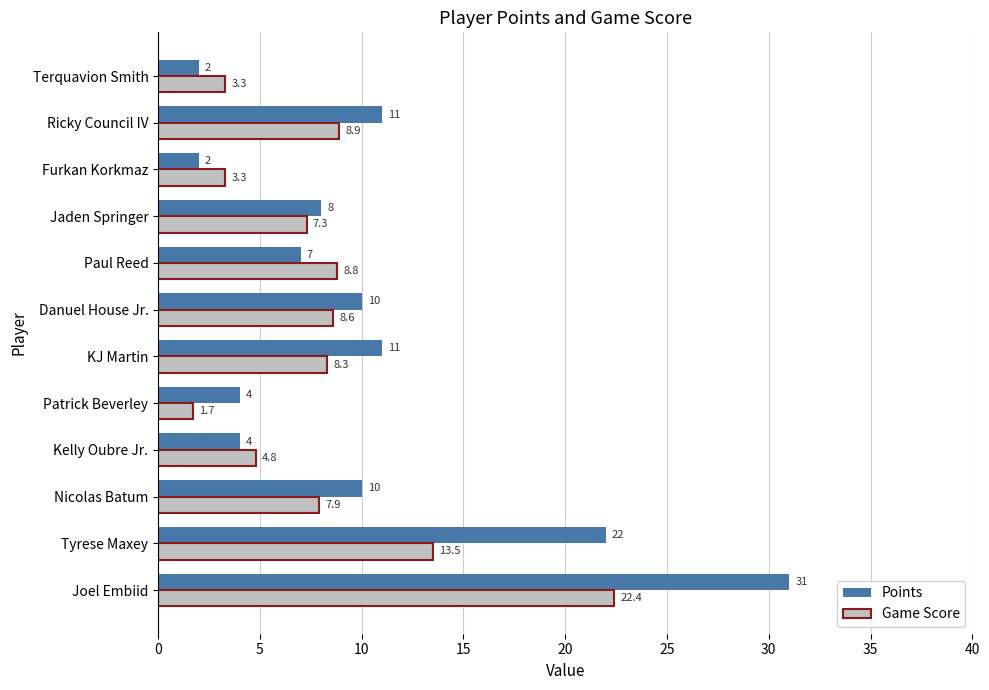

What is the minimum value for Points?

2.0